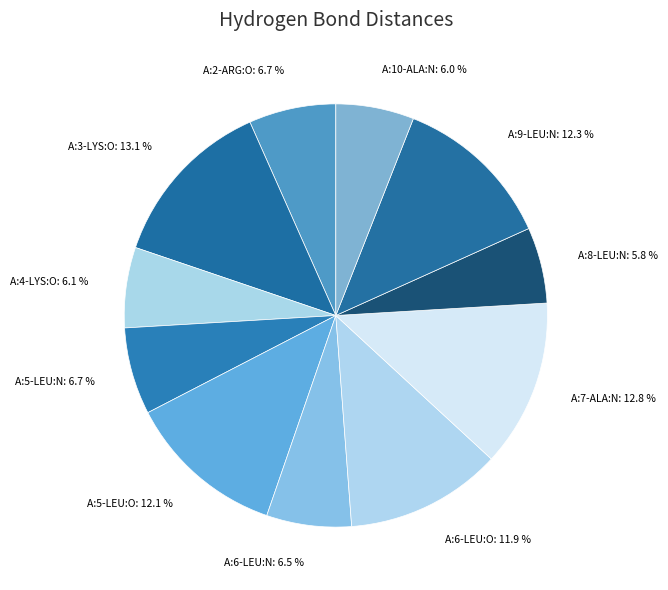

Is there a majority slice in this chart?

No